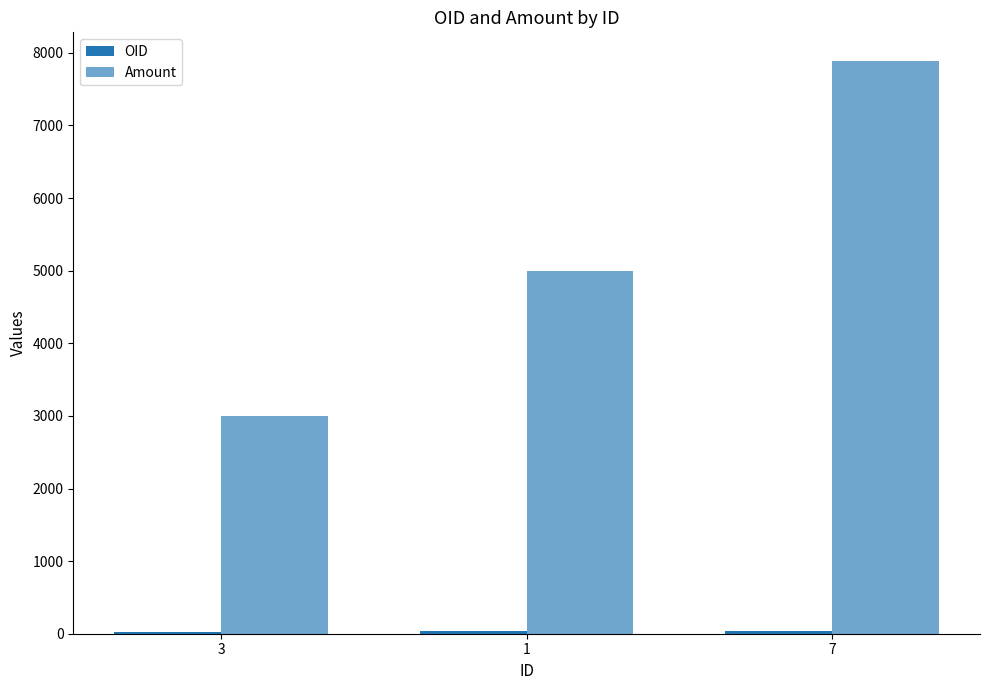

Which series has the widest spread of values?

Amount